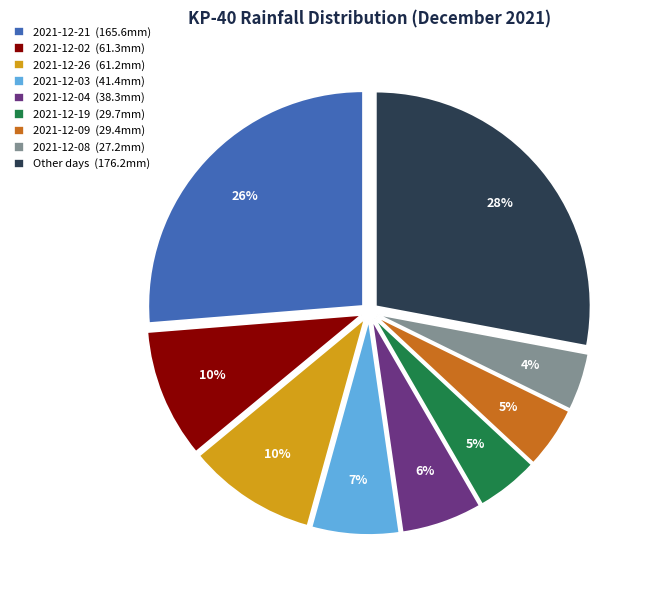

Which category has the biggest portion of the pie?

Other days (176.2mm)